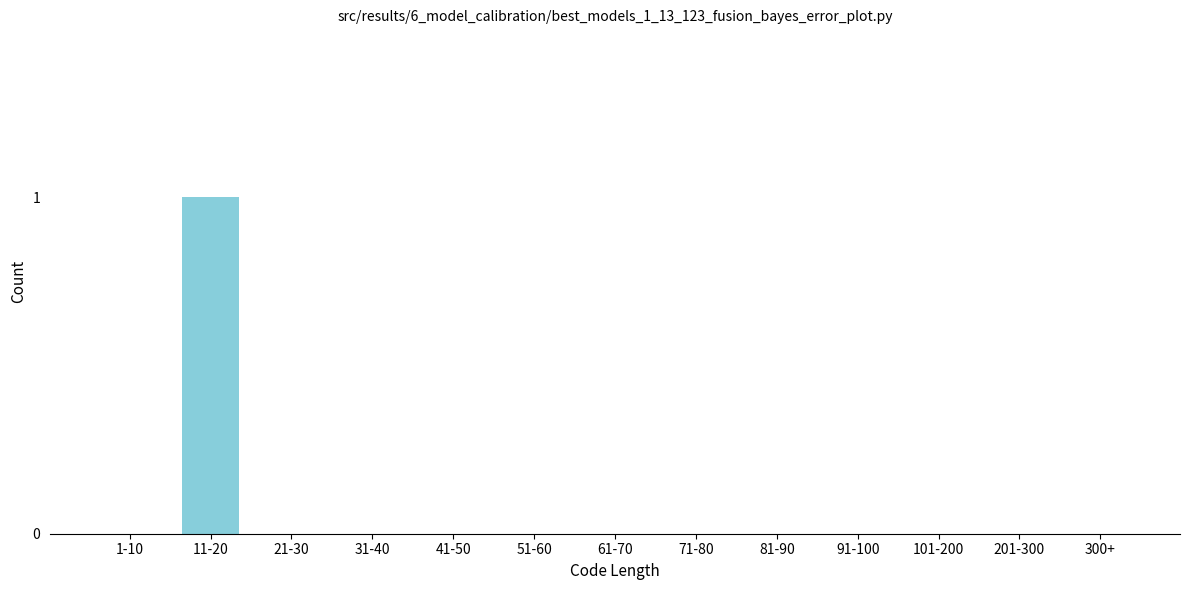

Reading left to right, transcribe all the data shown in this chart.

1-10=0	11-20=1	21-30=0	31-40=0	41-50=0	51-60=0	61-70=0	71-80=0	81-90=0	91-100=0	101-200=0	201-300=0	300+=0